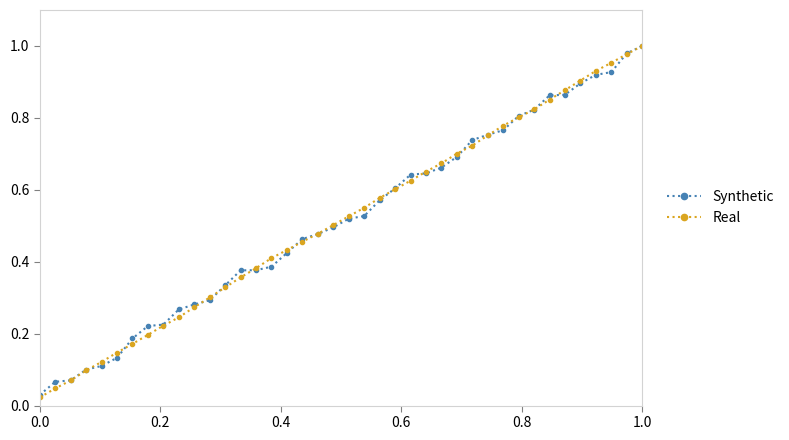

What is the sum of all Real values?

20.5